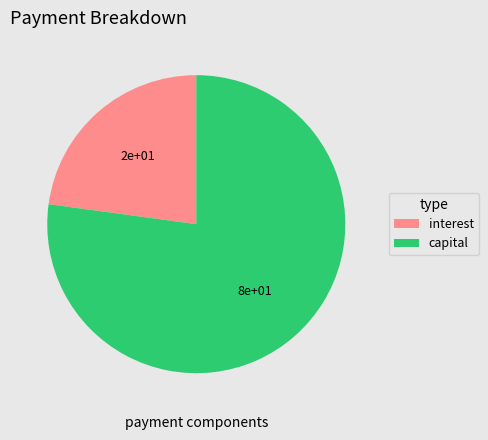

How many segments does this pie chart have?

2